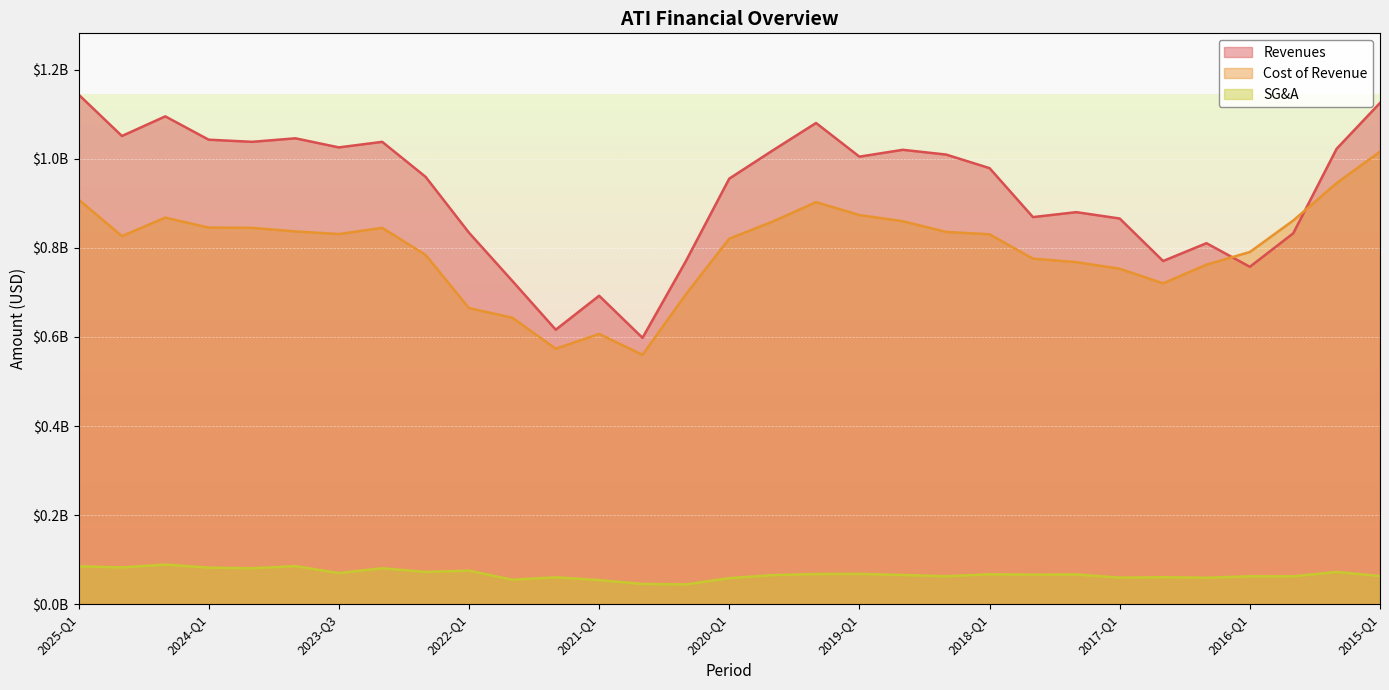

Reading left to right, list all the values displayed in this chart.

Revenues: 2025-Q1=1144400000	2024-Q3=1051200000	2024-Q2=1095300000	2024-Q1=1042900000	2023-Q1=1038100000	2023-Q2=1046000000	2023-Q3=1025600000	2023-Q1=1038100000	2022-Q2=959500000	2022-Q1=834100000	2021-Q3=725700000	2021-Q2=616200000	2021-Q1=692500000	2020-Q3=598000000	2020-Q2=770300000	2020-Q1=955500000	2019-Q3=1018700000	2019-Q2=1080400000	2019-Q1=1004800000	2018-Q3=1020200000	2018-Q2=1009500000	2018-Q1=979000000	2017-Q3=869100000	2017-Q2=880200000	2017-Q1=865900000	2016-Q3=770500000	2016-Q2=810500000	2016-Q1=757500000	2015-Q3=832700000	2015-Q2=1022500000	2015-Q1=1125500000
Cost of Revenue: 2025-Q1=908600000	2024-Q3=826400000	2024-Q2=867900000	2024-Q1=845500000	2023-Q1=844900000	2023-Q2=836900000	2023-Q3=831000000	2023-Q1=844900000	2022-Q2=784200000	2022-Q1=664700000	2021-Q3=643200000	2021-Q2=573500000	2021-Q1=606700000	2020-Q3=559900000	2020-Q2=695600000	2020-Q1=820700000	2019-Q3=859000000	2019-Q2=902700000	2019-Q1=873700000	2018-Q3=859800000	2018-Q2=835800000	2018-Q1=830400000	2017-Q3=775800000	2017-Q2=767900000	2017-Q1=753100000	2016-Q3=720300000	2016-Q2=762300000	2016-Q1=790700000	2015-Q3=861400000	2015-Q2=945500000	2015-Q1=1016000000
SG&A: 2025-Q1=85000000	2024-Q3=82400000	2024-Q2=88900000	2024-Q1=82000000	2023-Q1=80600000	2023-Q2=85400000	2023-Q3=69800000	2023-Q1=80600000	2022-Q2=72300000	2022-Q1=75200000	2021-Q3=54900000	2021-Q2=60200000	2021-Q1=54000000	2020-Q3=45400000	2020-Q2=44400000	2020-Q1=58400000	2019-Q3=65200000	2019-Q2=67700000	2019-Q1=68000000	2018-Q3=65500000	2018-Q2=62700000	2018-Q1=67100000	2017-Q3=66200000	2017-Q2=66700000	2017-Q1=59500000	2016-Q3=60500000	2016-Q2=59300000	2016-Q1=62600000	2015-Q3=62500000	2015-Q2=72400000	2015-Q1=63100000